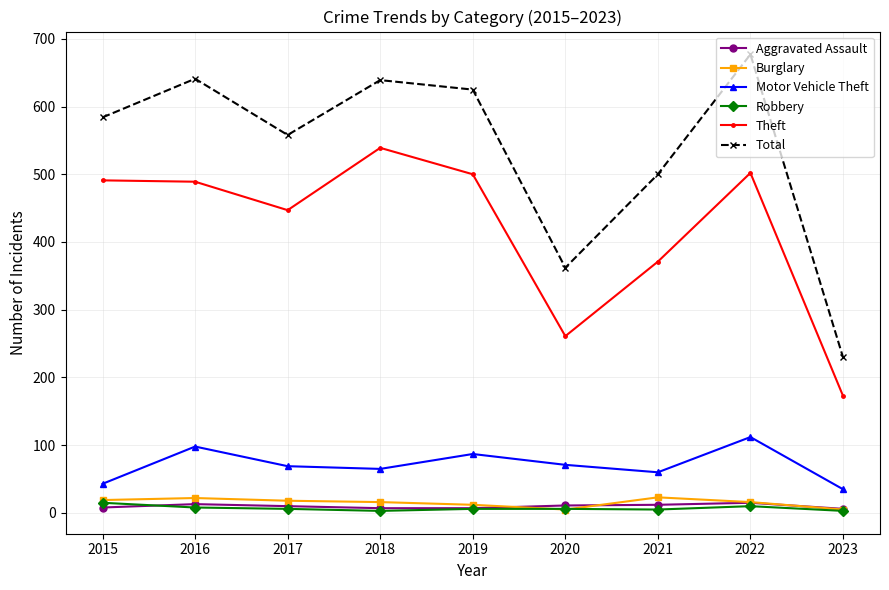

What is the average value of the Burglary series?

15